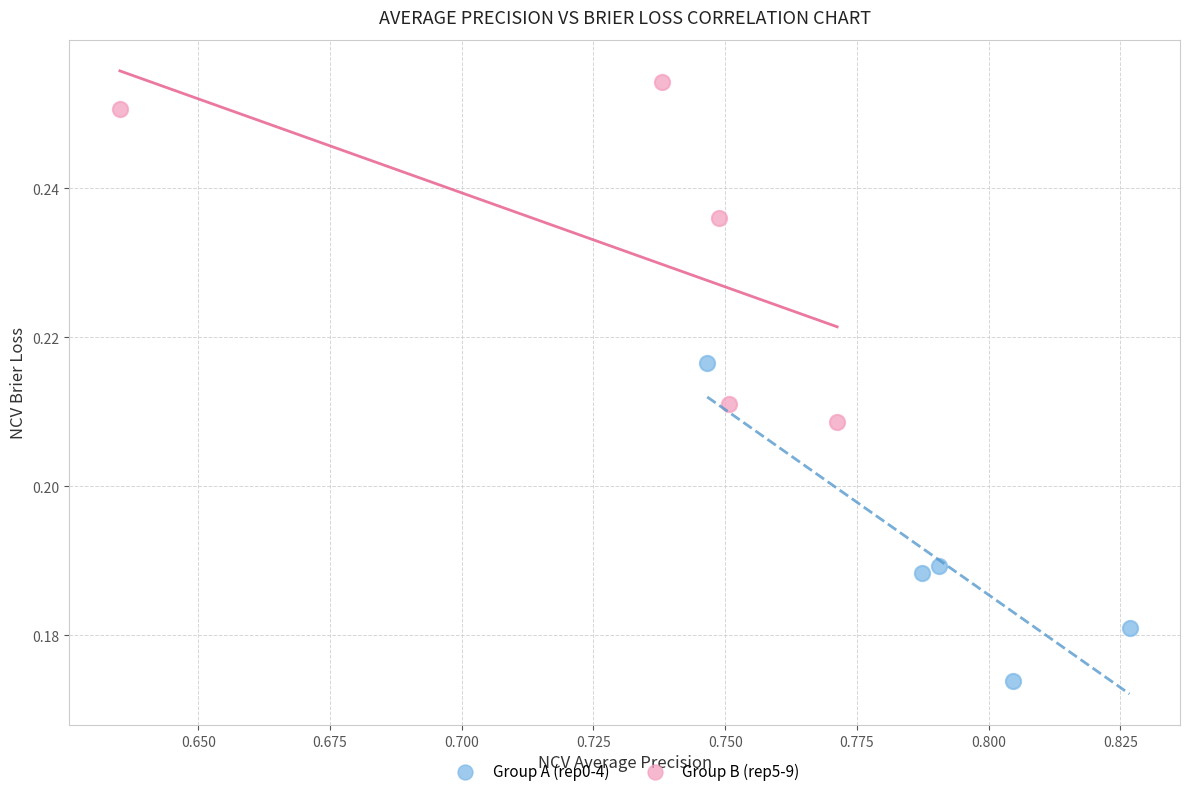

What are all the series names shown in the legend?

Group A (rep0-4), Group B (rep5-9)